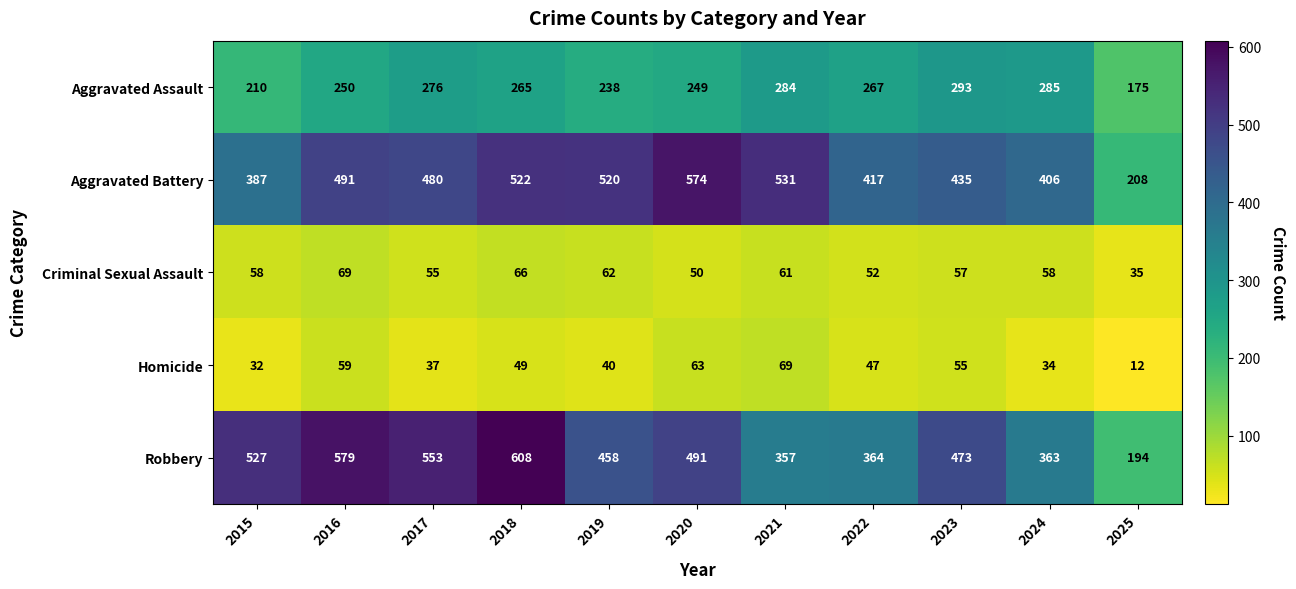

How many series are shown in this chart?

5